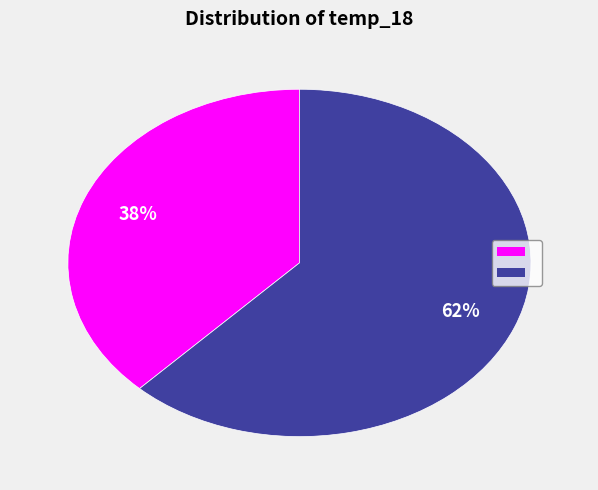

How many slices are in this pie chart?

2